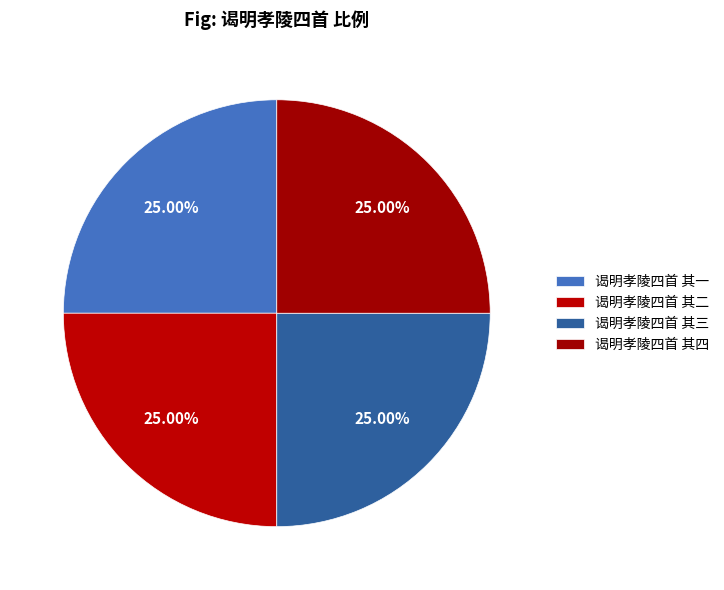

Count the number of slices in the pie.

4